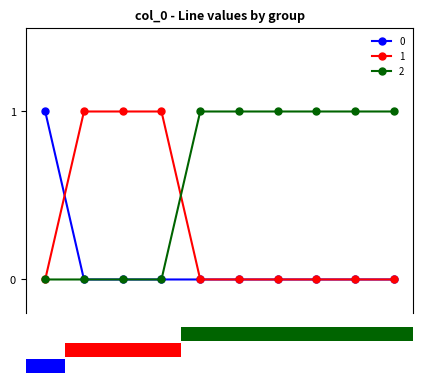

What is the spread (max minus min) of values at 2?

1